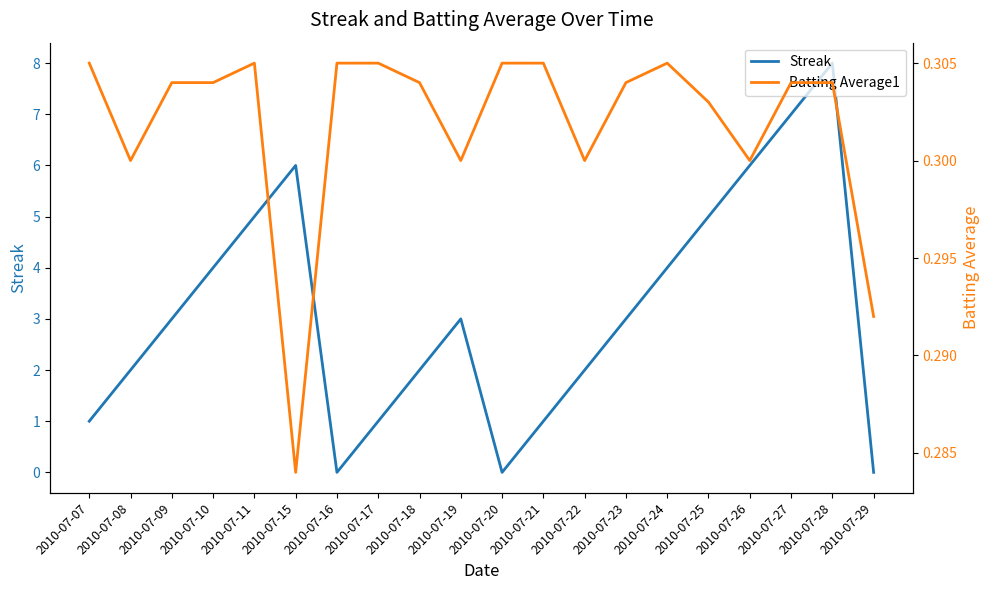

How many Batting Average1 values are between 0 and 1?

20